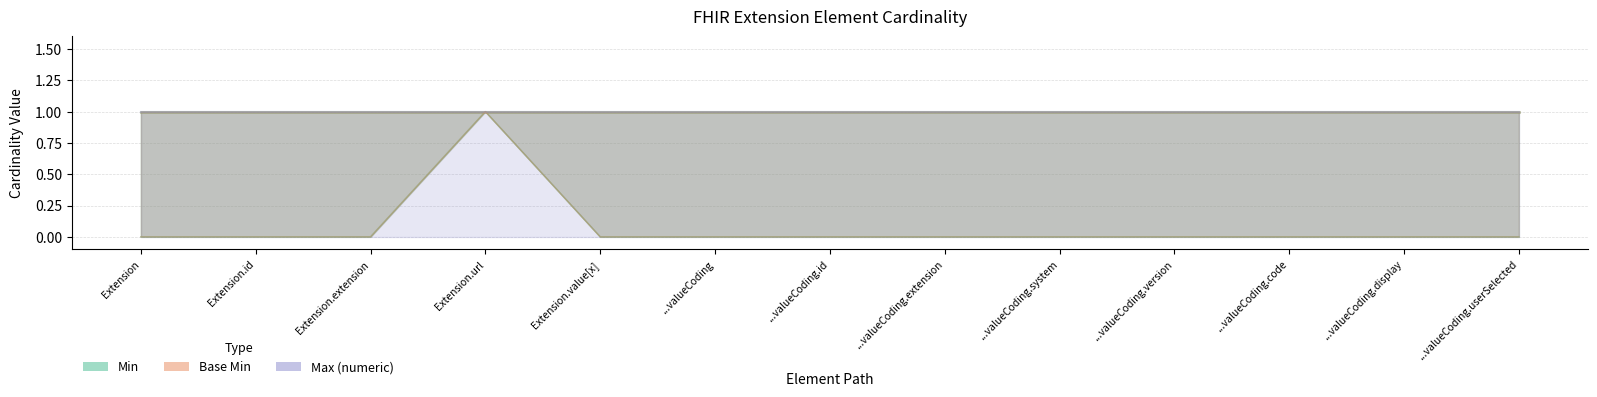

True or false: Min and Base Min cross at least once.

False